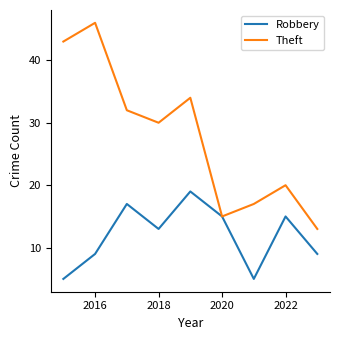

Which series has the largest total across all categories?

Theft